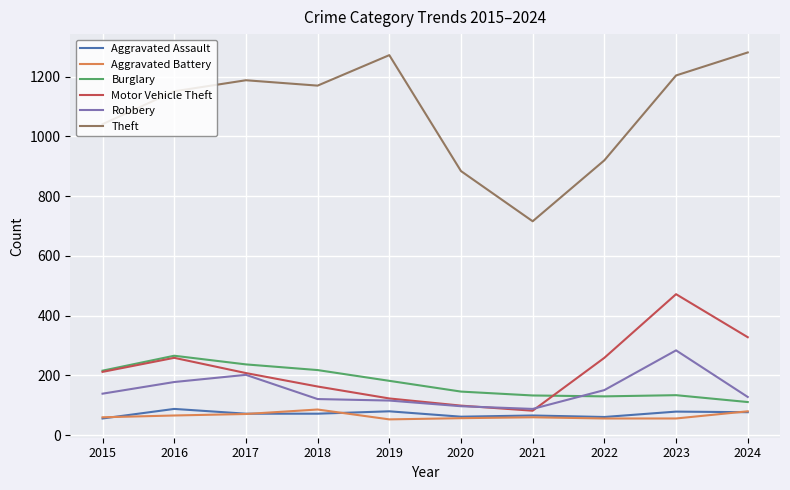

Between which two adjacent categories do Burglary and Robbery first intersect?

2021 and 2022